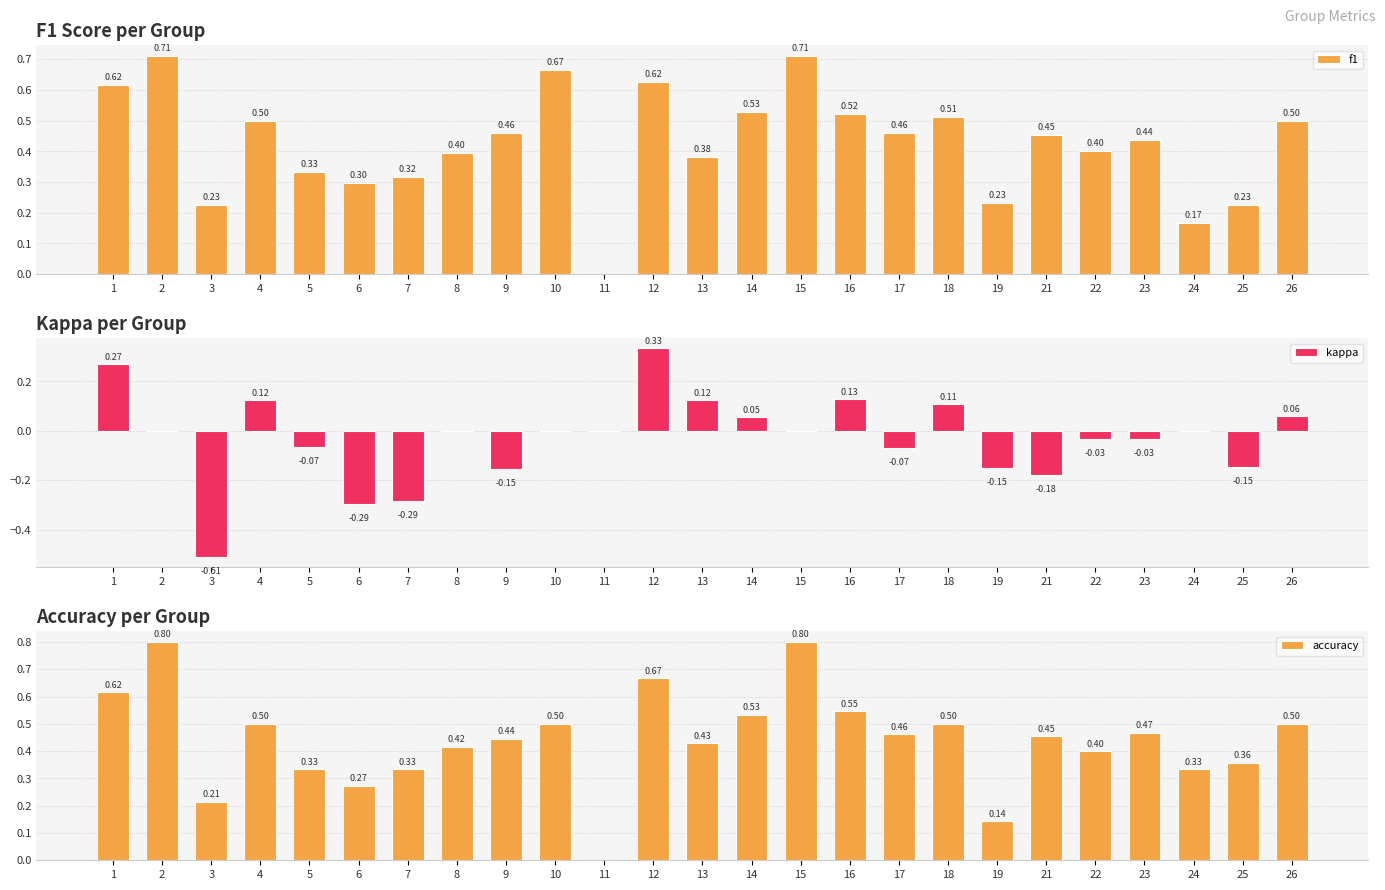

What is the difference between the kappa values at 22 and 7?

0.3